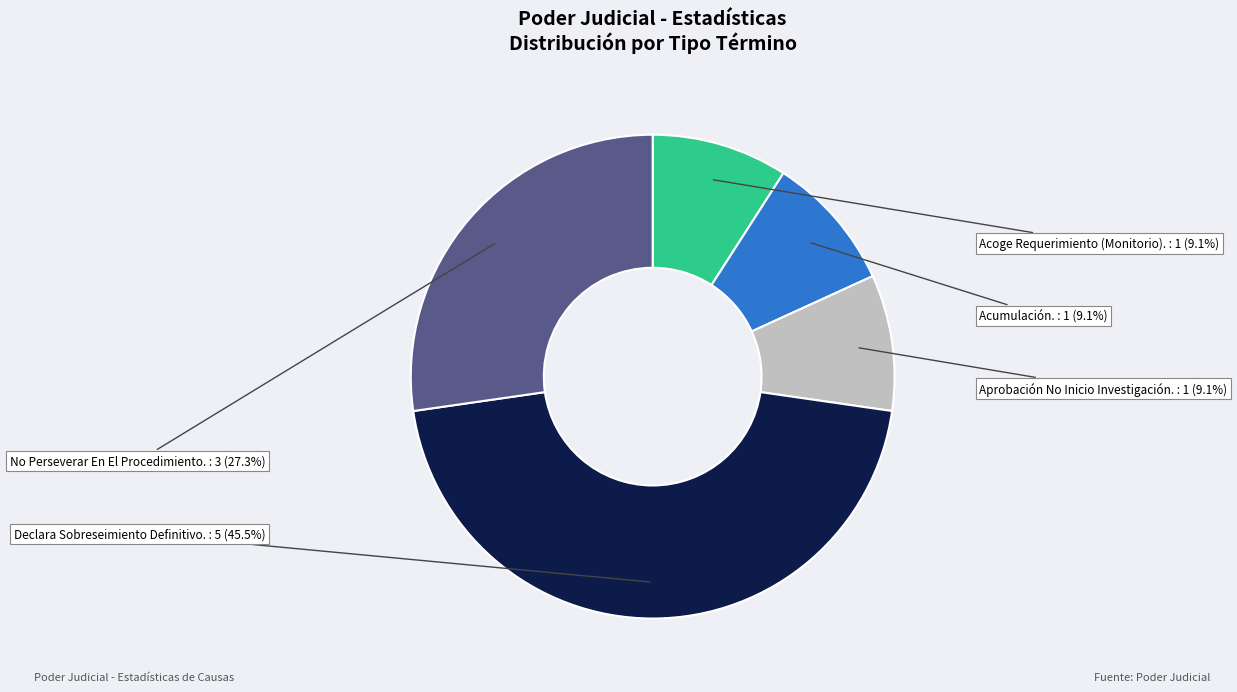

Count the number of slices in the pie.

5